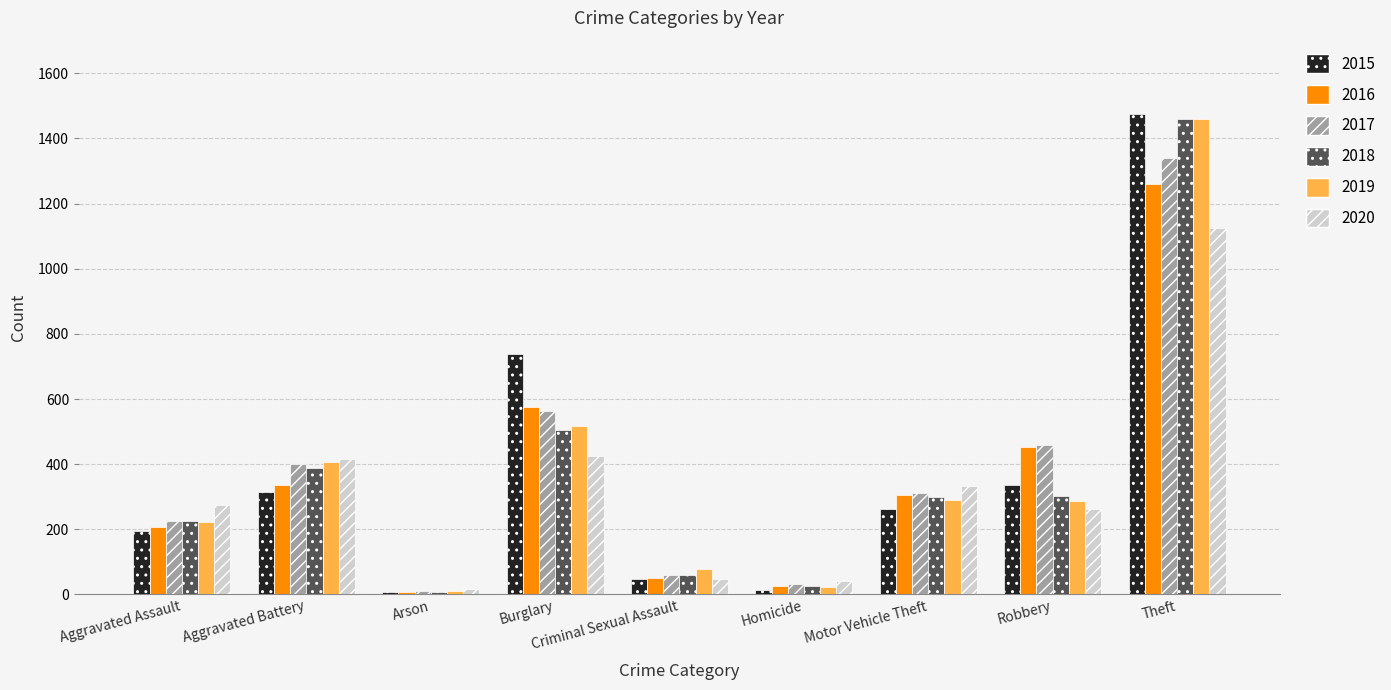

Count the number of categories in the chart.

9